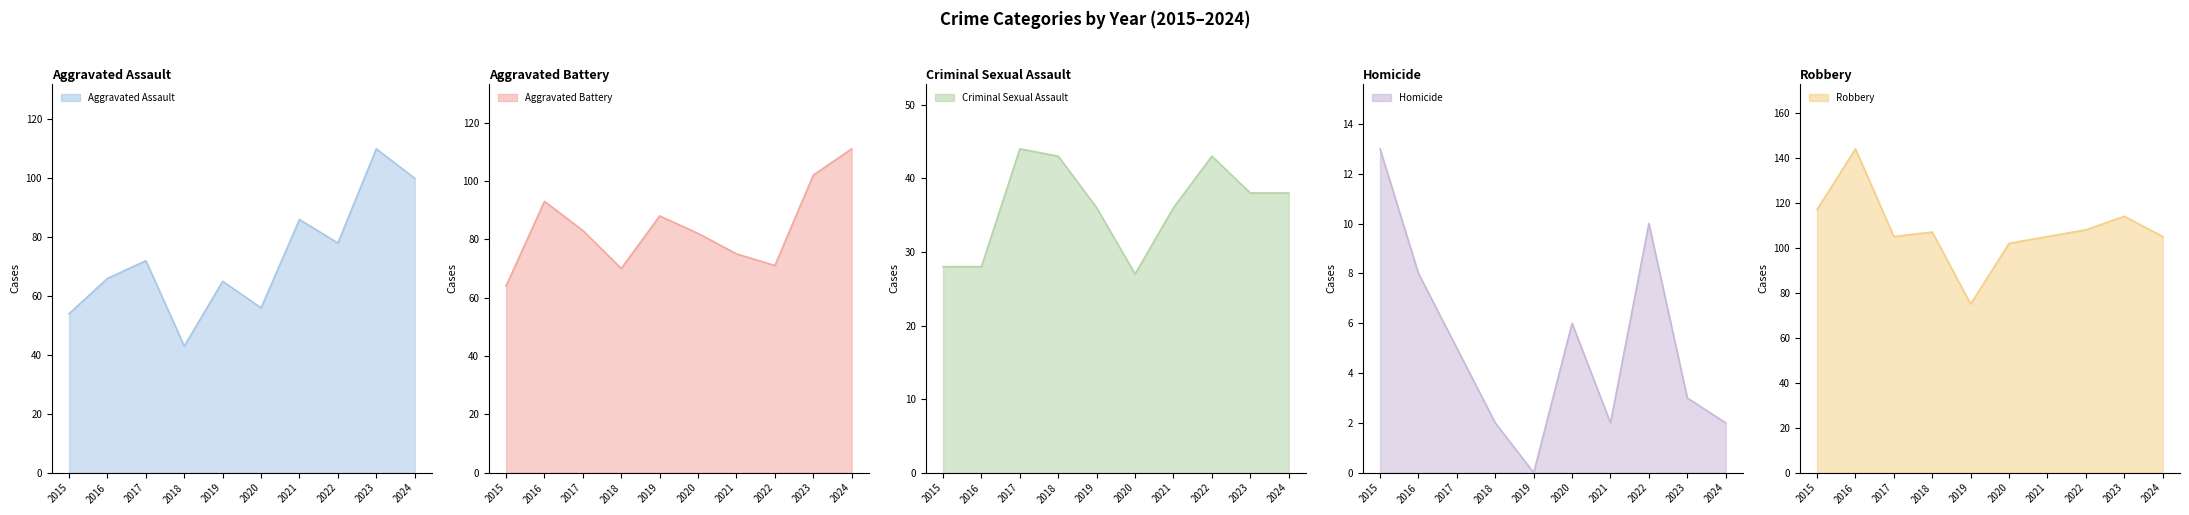

The Criminal Sexual Assault series shows 12 at 2016. True or false?

False